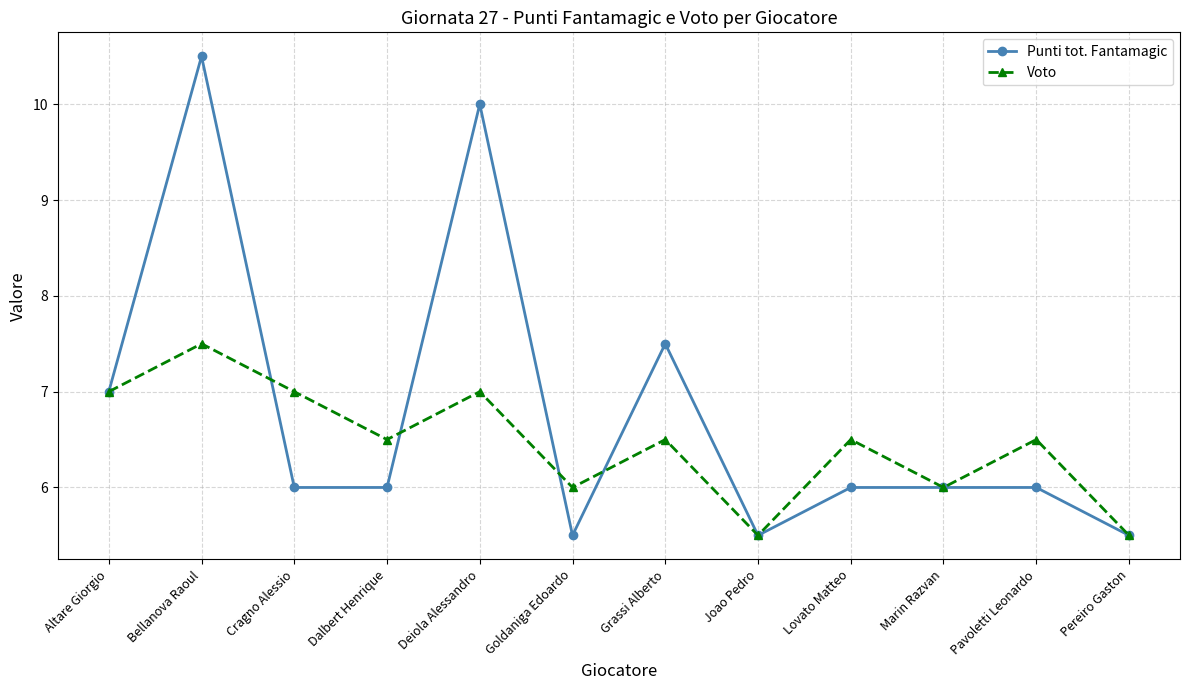

Does the chart have visible grid lines?

Yes